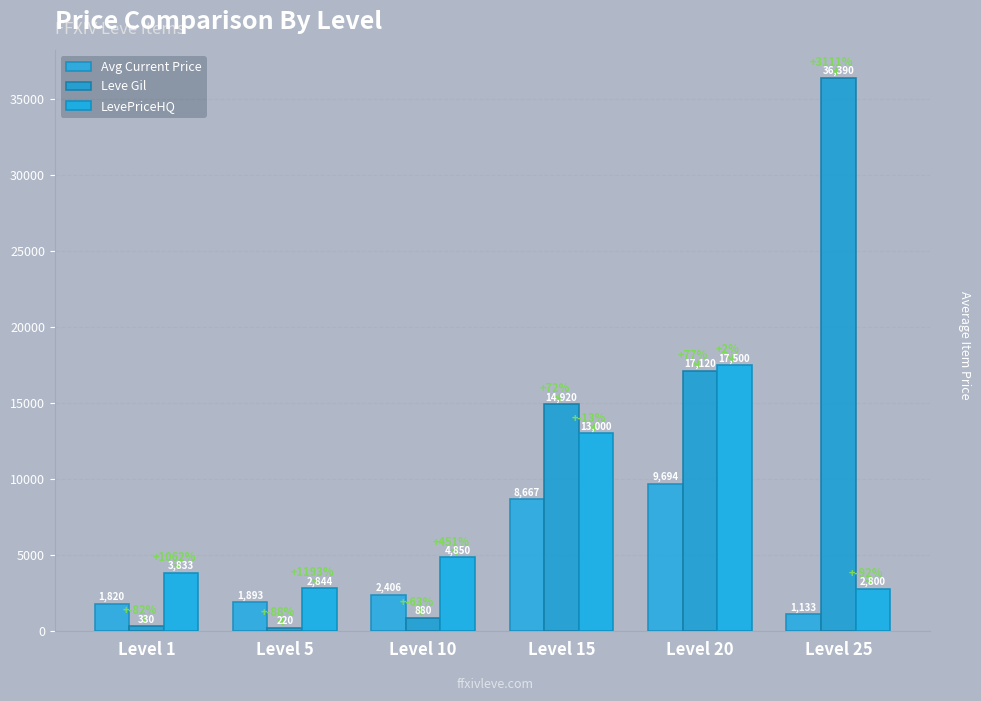

How many data points does each series have?

6